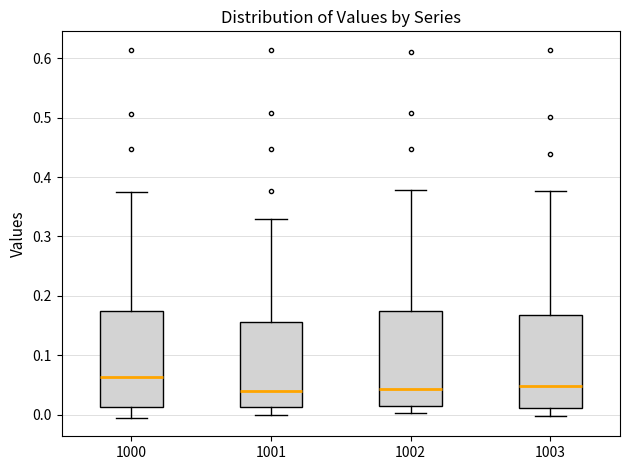

Reading left to right, read every box against the y-axis: the position of its median line, the range the box covers, and the ends of its whiskers. The values are not printed on the chart, so give them approximately, as read against the axis.

1000: median 0.06, box 0.01 to 0.17, whiskers -0.01 to 0.37
1001: median 0.04, box 0.01 to 0.16, whiskers 0.00 to 0.33
1002: median 0.04, box 0.01 to 0.17, whiskers 0.00 to 0.38
1003: median 0.05, box 0.01 to 0.17, whiskers 0.00 to 0.38